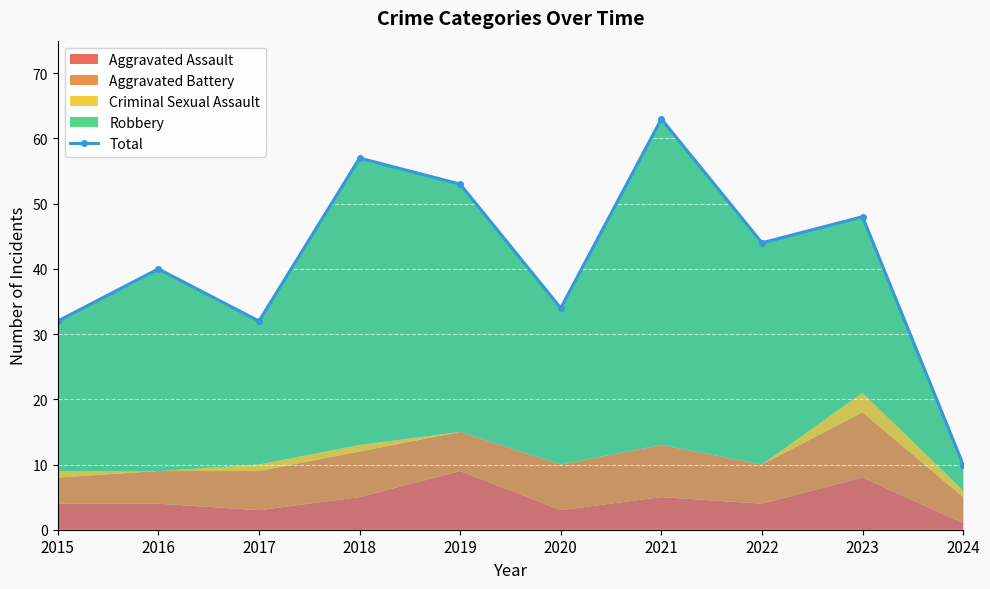

True or false: the data has more than 2 interior local peaks.

True